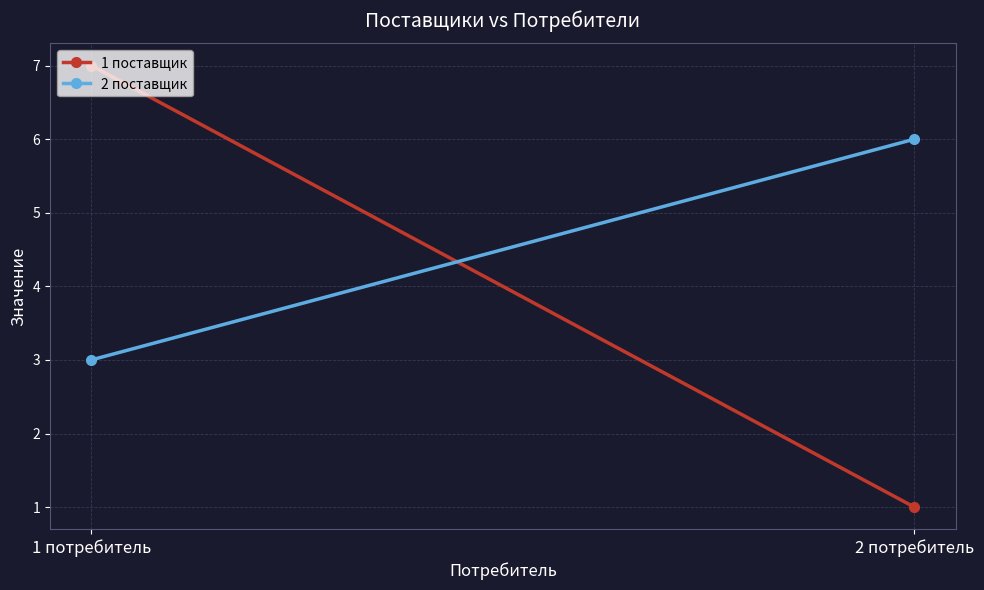

How many 1 поставщик values are between 1 and 7?

2